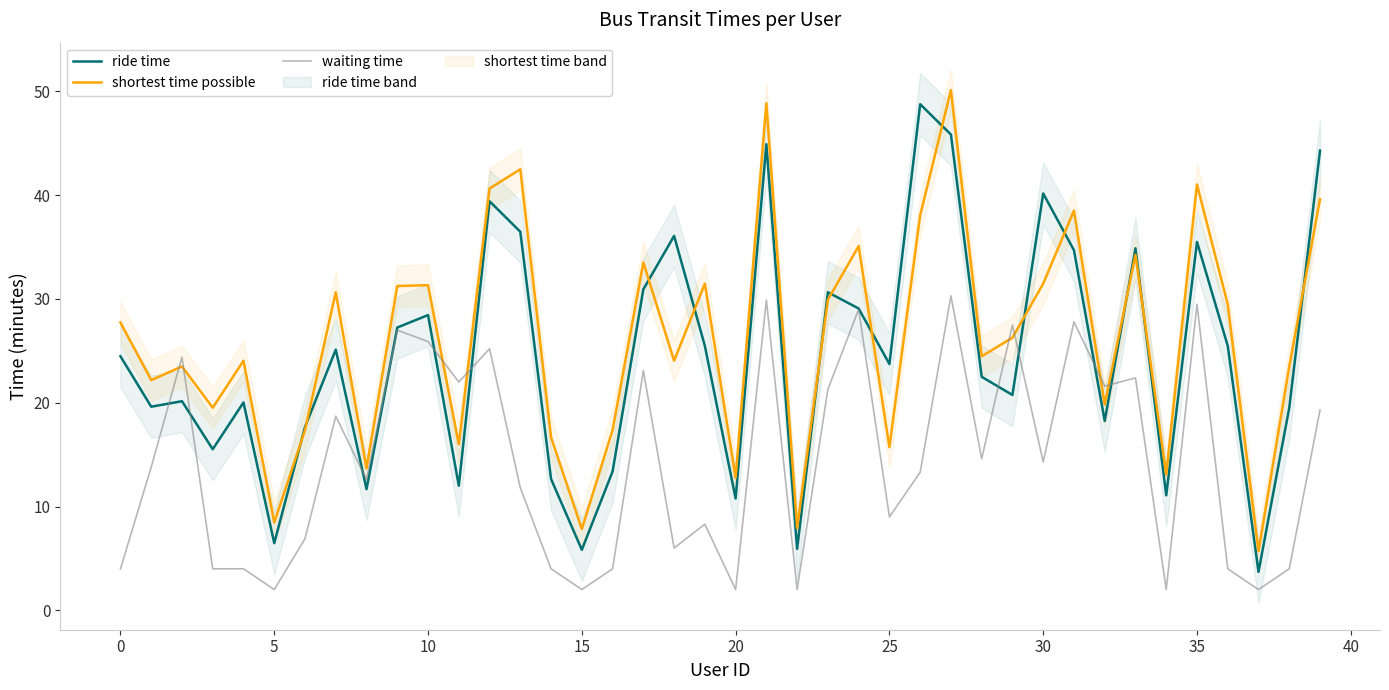

What is the maximum value for waiting time?

30.3